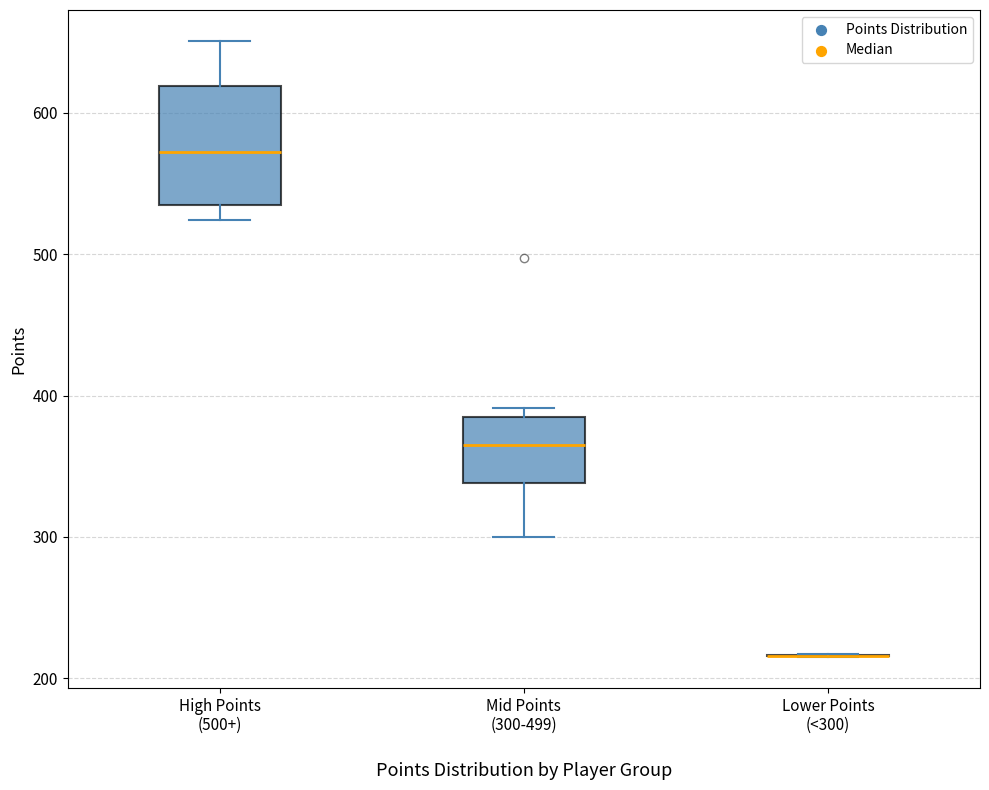

Where does the lower whisker of the box for High Points (500+) end on the y-axis? The values are not printed on the chart, so give them approximately, as read against the axis.

520